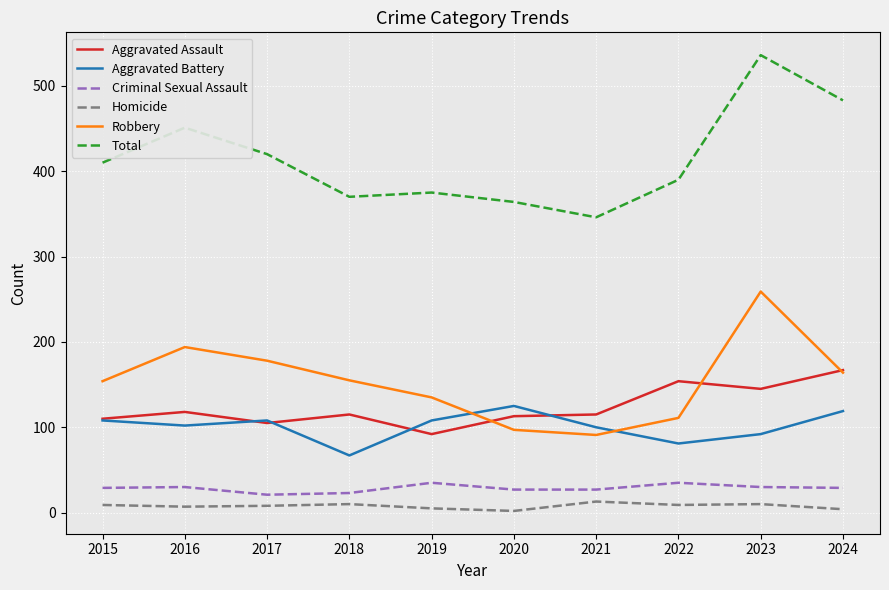

True or false: Aggravated Assault and Homicide cross at least once.

False